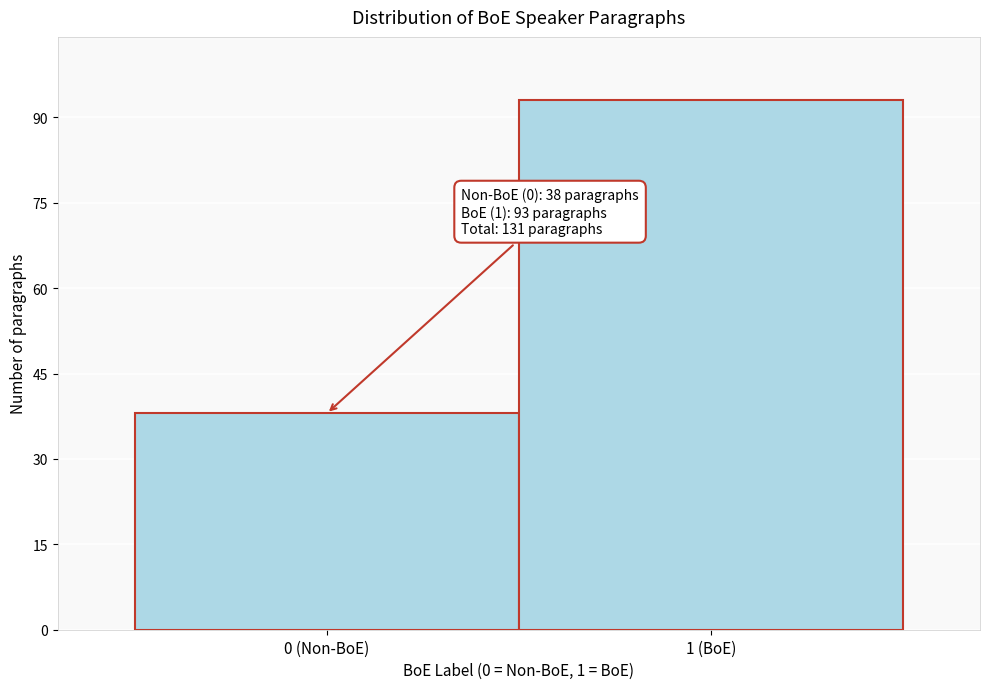

Reading left to right, transcribe all the data shown in this chart.

38	93